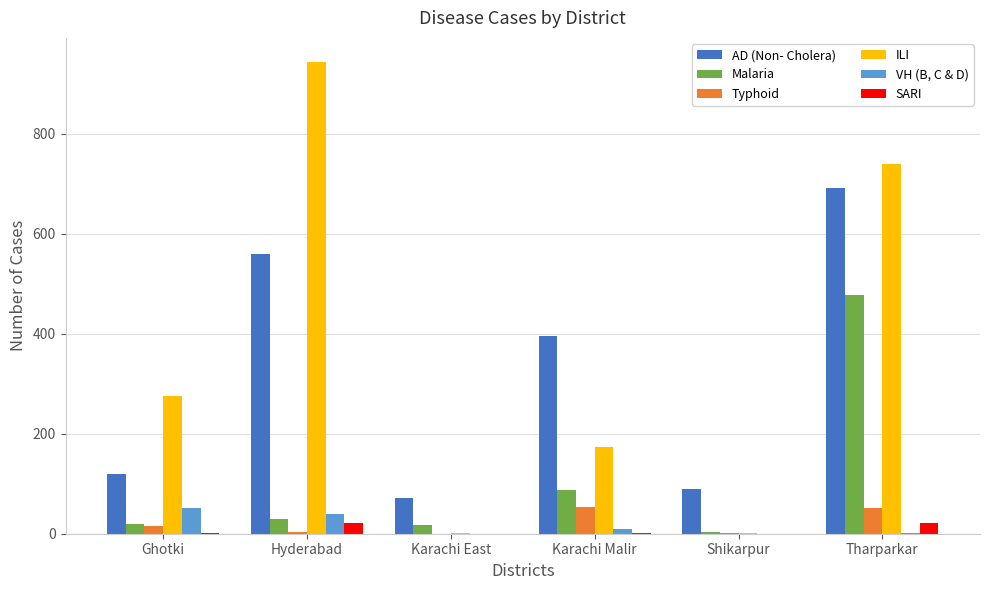

Is it true that AD (Non- Cholera) equals 120 at Ghotki?

True